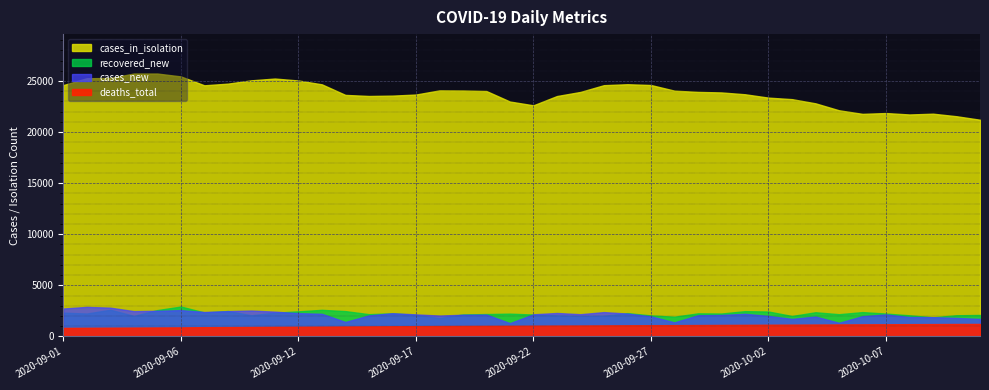

Reading left to right, extract all data points from this chart.

cases_new: 2020-09-01=2734	2020-09-02=2892	2020-09-03=2817	2020-09-04=2478	2020-09-05=2511	2020-09-06=2574	2020-09-08=2392	2020-09-09=2479	2020-09-10=2534	2020-09-11=2426	2020-09-12=2278	2020-09-13=2216	2020-09-14=1417	2020-09-15=2058	2020-09-16=2273	2020-09-17=2159	2020-09-18=2043	2020-09-19=2123	2020-09-20=2137	2020-09-21=1302	2020-09-22=2166	2020-09-23=2296	2020-09-24=2176	2020-09-25=2381	2020-09-26=2239	2020-09-27=1967	2020-09-28=1378	2020-09-29=2072	2020-09-30=2103	2020-10-01=2214	2020-10-02=2009	2020-10-03=1718	2020-10-04=1949	2020-10-05=1335	2020-10-06=1983	2020-10-07=2154	2020-10-08=1896	2020-10-09=1891	2020-10-10=1811	2020-10-11=1717
recovered_new: 2020-09-01=2325	2020-09-02=2240	2020-09-03=2611	2020-09-04=2011	2020-09-05=2579	2020-09-06=2927	2020-09-08=2346	2020-09-09=2485	2020-09-10=2071	2020-09-11=2324	2020-09-12=2458	2020-09-13=2603	2020-09-14=2479	2020-09-15=2180	2020-09-16=2260	2020-09-17=2108	2020-09-18=1802	2020-09-19=2151	2020-09-20=2192	2020-09-21=2230	2020-09-22=2143	2020-09-23=2062	2020-09-24=2004	2020-09-25=2021	2020-09-26=2281	2020-09-27=2058	2020-09-28=1932	2020-09-29=2259	2020-09-30=2243	2020-10-01=2474	2020-10-02=2437	2020-10-03=2002	2020-10-04=2366	2020-10-05=2176	2020-10-06=2381	2020-10-07=2239	2020-10-08=2067	2020-10-09=1878	2020-10-10=2072	2020-10-11=2103
cases_in_isolation: 2020-09-01=24598	2020-09-02=25271	2020-09-03=25293	2020-09-04=25730	2020-09-05=25729	2020-09-06=25449	2020-09-08=24579	2020-09-09=24741	2020-09-10=25066	2020-09-11=25240	2020-09-12=25050	2020-09-13=24674	2020-09-14=23639	2020-09-15=23534	2020-09-16=23569	2020-09-17=23674	2020-09-18=24081	2020-09-19=24070	2020-09-20=24019	2020-09-21=22990	2020-09-22=22620	2020-09-23=23527	2020-09-24=23929	2020-09-25=24592	2020-09-26=24683	2020-09-27=24607	2020-09-28=24054	2020-09-29=23934	2020-09-30=23880	2020-10-01=23702	2020-10-02=23372	2020-10-03=23224	2020-10-04=22816	2020-10-05=22134	2020-10-06=21784	2020-10-07=21864	2020-10-08=21724	2020-10-09=21801	2020-10-10=21551	2020-10-11=21209
deaths_total: 2020-09-01=836	2020-09-02=846	2020-09-03=856	2020-09-04=866	2020-09-05=877	2020-09-06=886	2020-09-08=906	2020-09-09=916	2020-09-10=927	2020-09-11=940	2020-09-12=950	2020-09-13=961	2020-09-14=974	2020-09-15=984	2020-09-16=996	2020-09-17=1005	2020-09-18=1016	2020-09-19=1025	2020-09-20=1033	2020-09-21=1042	2020-09-22=1052	2020-09-23=1062	2020-09-24=1070	2020-09-25=1080	2020-09-26=1091	2020-09-27=1100	2020-09-28=1107	2020-09-29=1116	2020-09-30=1127	2020-10-01=1135	2020-10-02=1145	2020-10-03=1153	2020-10-04=1163	2020-10-05=1171	2020-10-06=1181	2020-10-07=1189	2020-10-08=1201	2020-10-09=1208	2020-10-10=1217	2020-10-11=1222